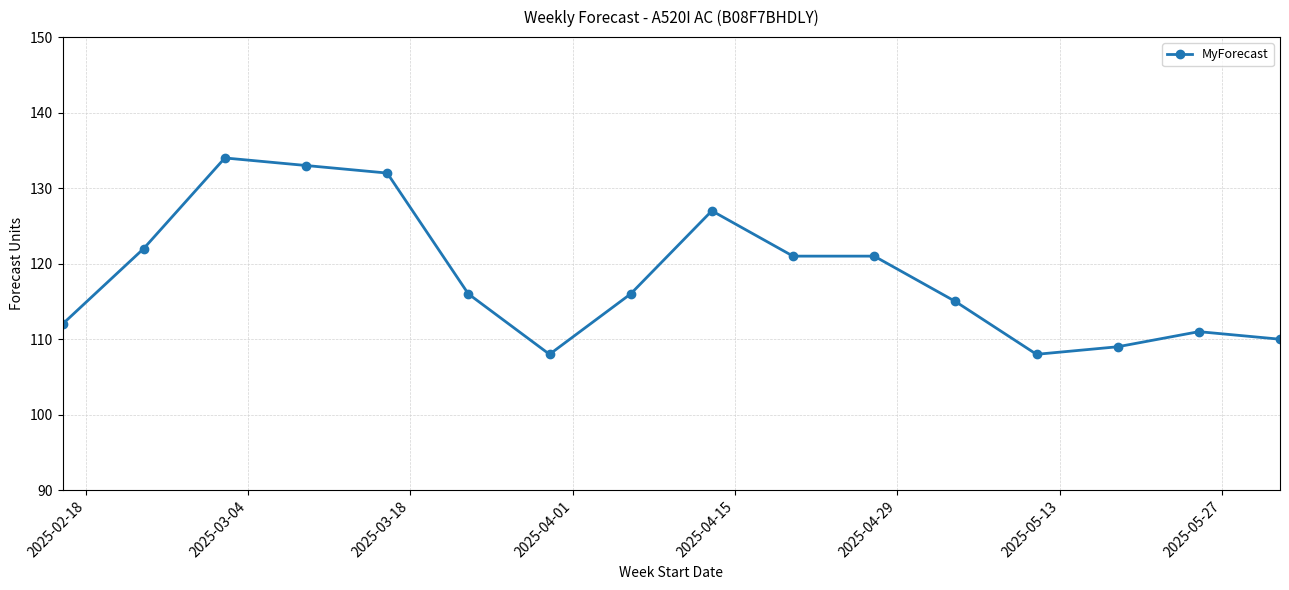

What is the maximum value shown in the chart?

134